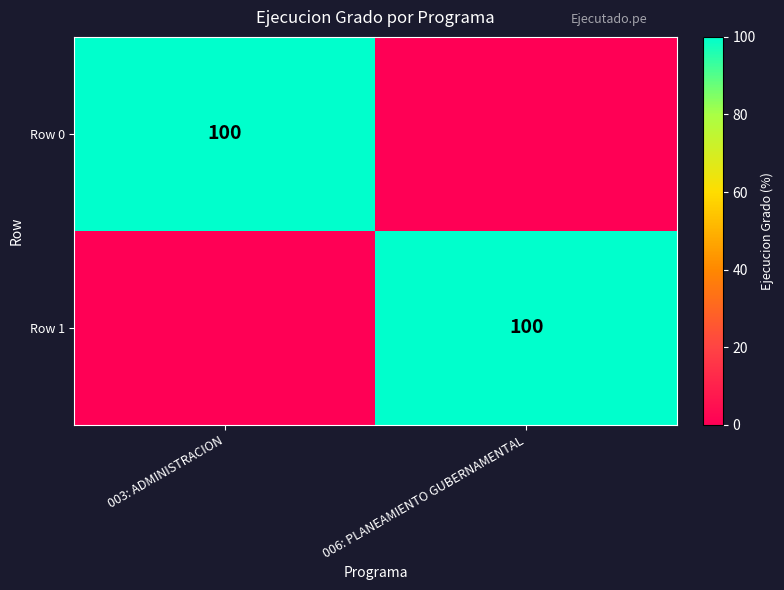

True or false: Row 1 has a value of 100 at 006: PLANEAMIENTO GUBERNAMENTAL.

True